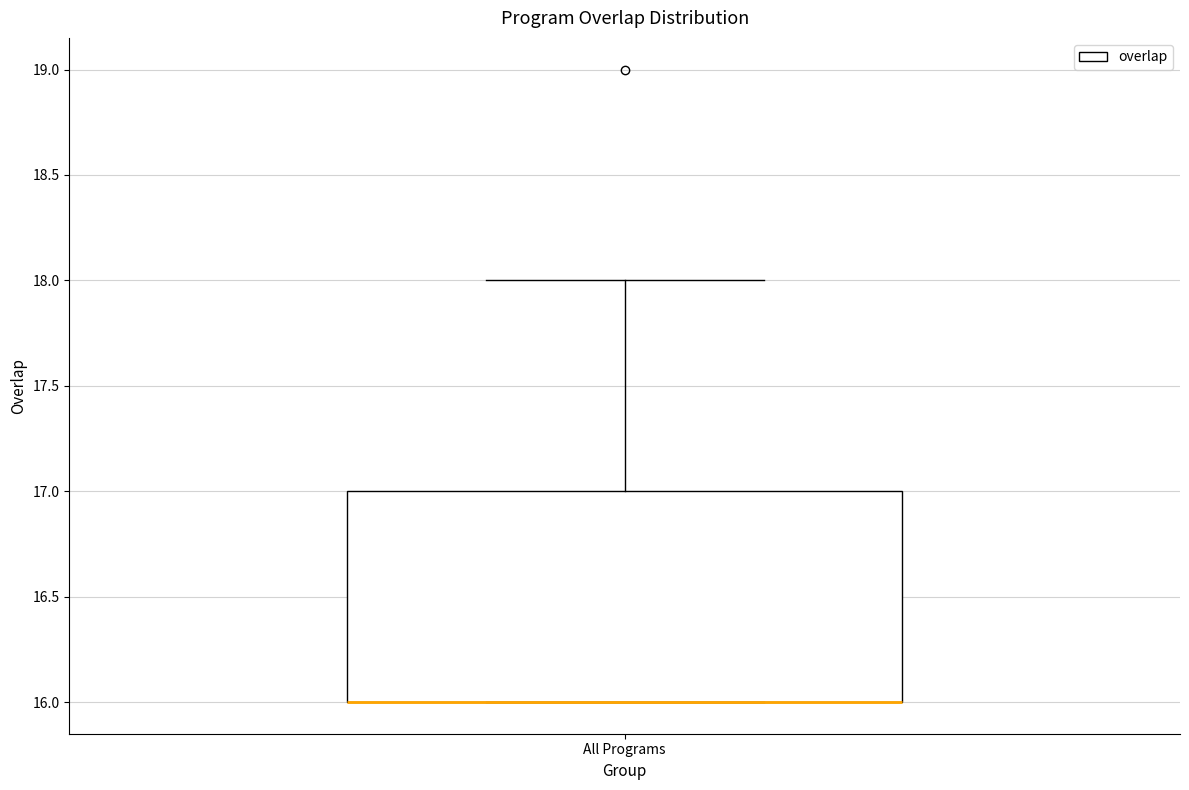

Read this box plot against the y-axis: the position of the median line, the range covered by the box, and the ends of both whiskers. The values are not printed on the chart, so give them approximately, as read against the axis.

median 16 (drawn on the box's lower edge), box 16 to 17, whiskers 16 to 18